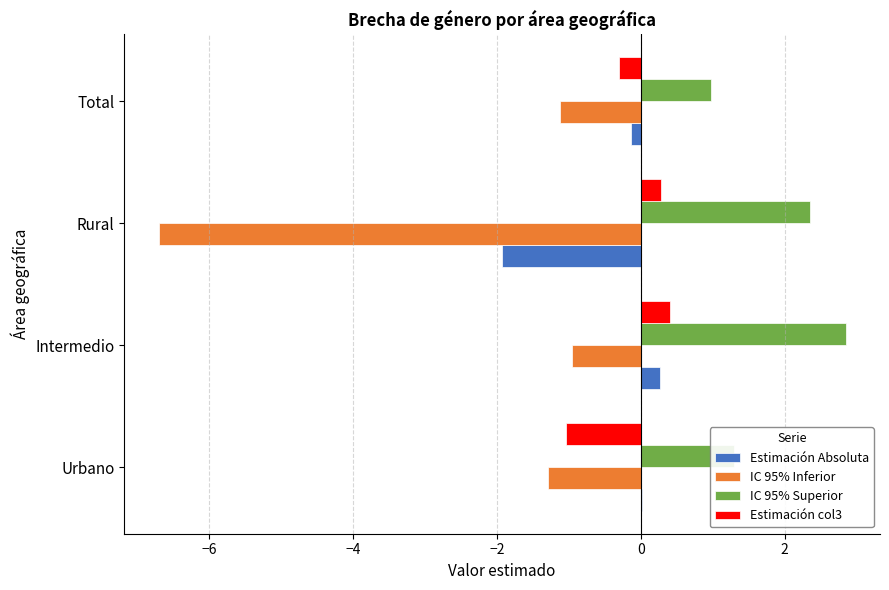

The Estimación col3 series shows -1.0 at Urbano. True or false?

True